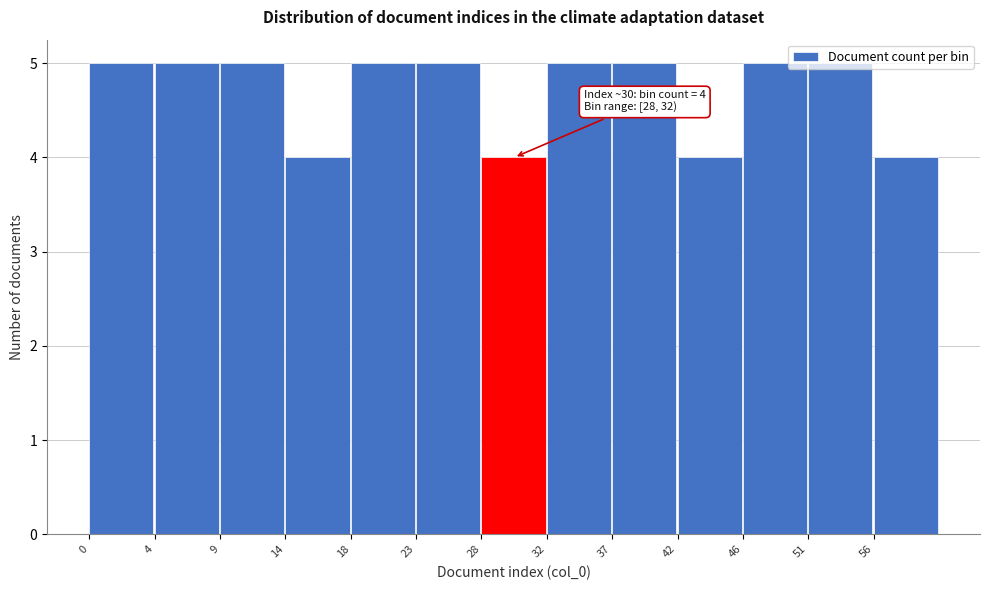

True or false: the data shows 2 at 37.

False